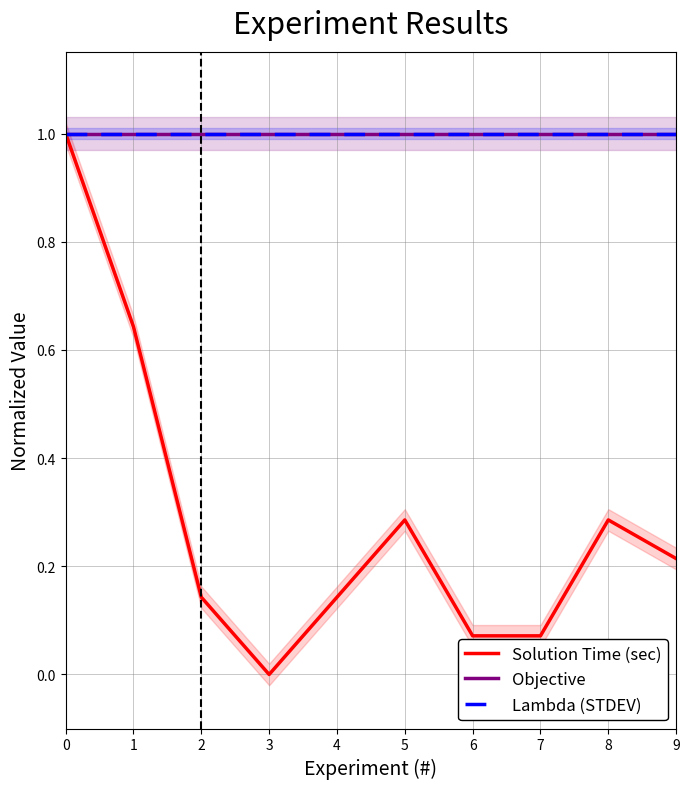

Which series has the largest total across all categories?

Objective